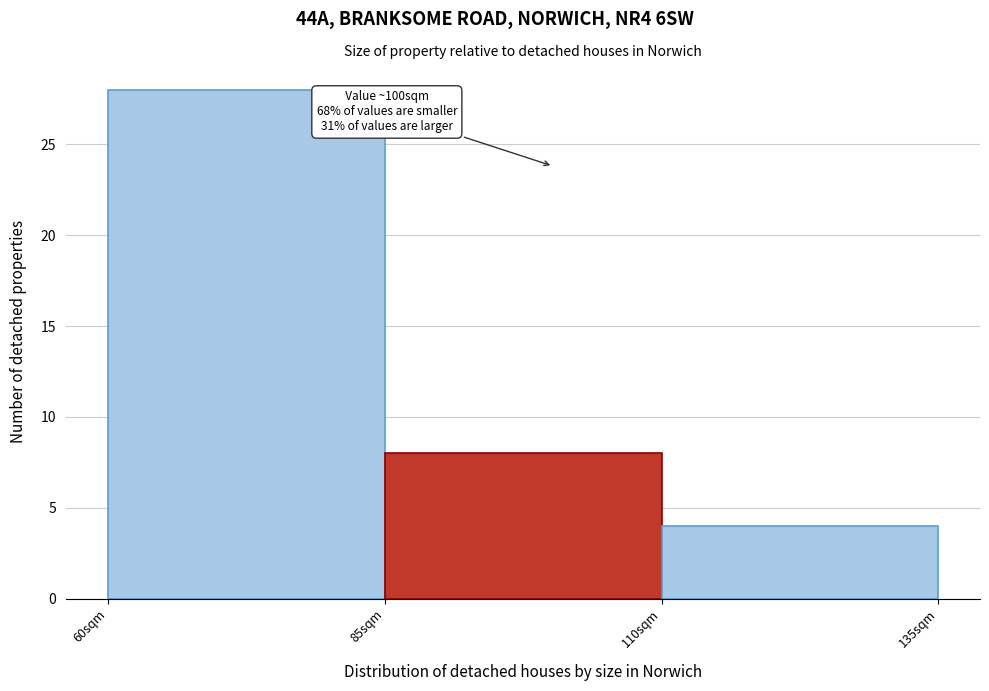

Which range on the x-axis has the tallest bar?

60 to 85